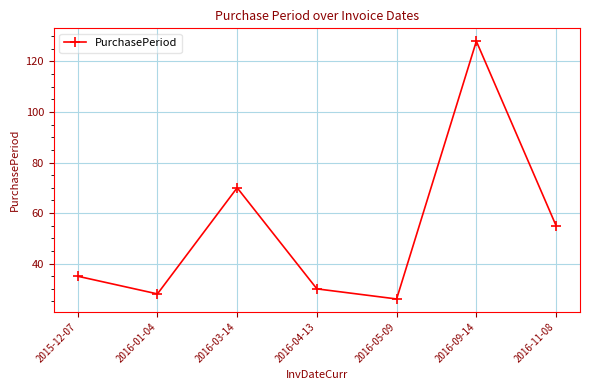

What is the label of the 7th point from the right?

2015-12-07